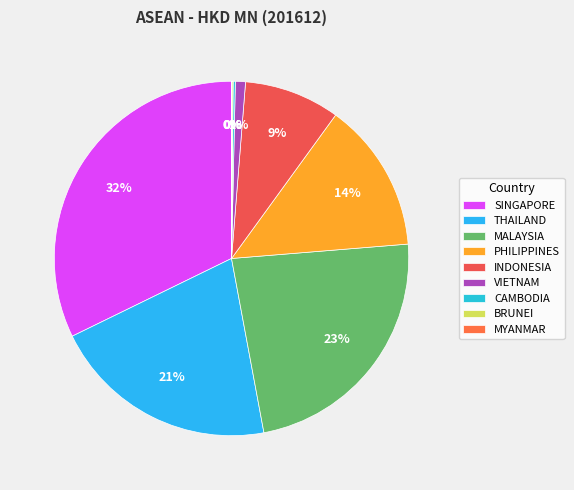

What percentage is the INDONESIA slice, to the nearest percent?

9%